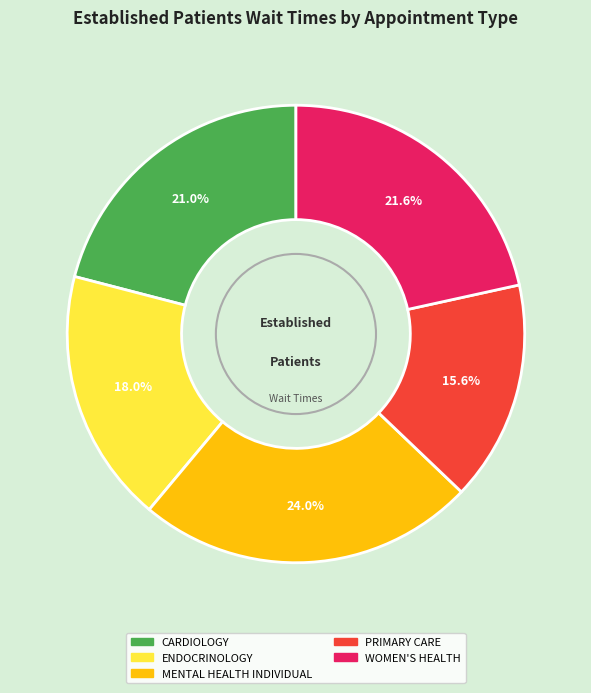

Is there a majority slice in this chart?

No